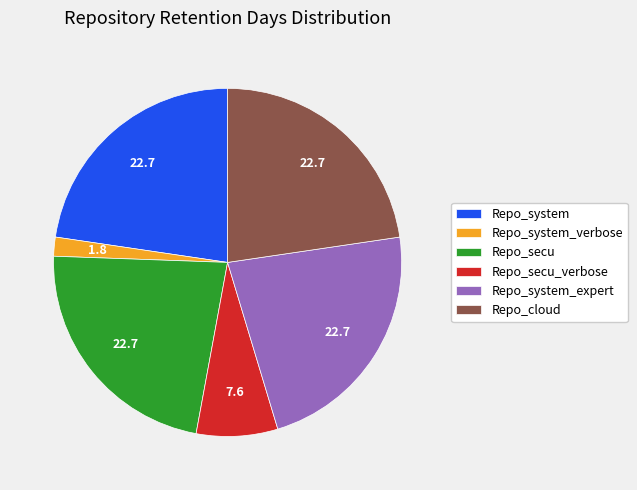

How many segments does this pie chart have?

6